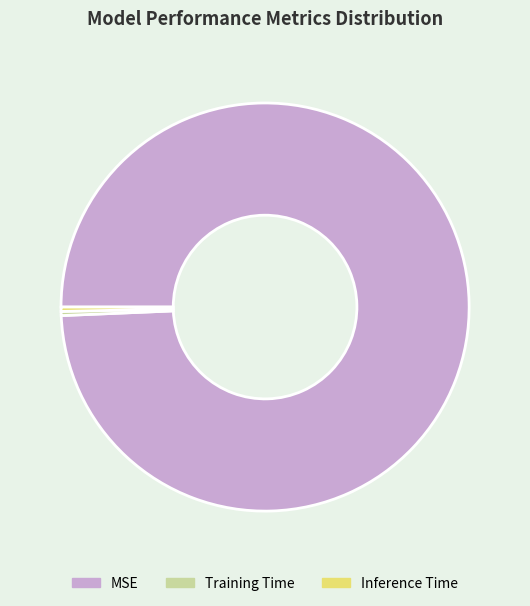

The MSE slice represents 93% of the pie. True or false?

False